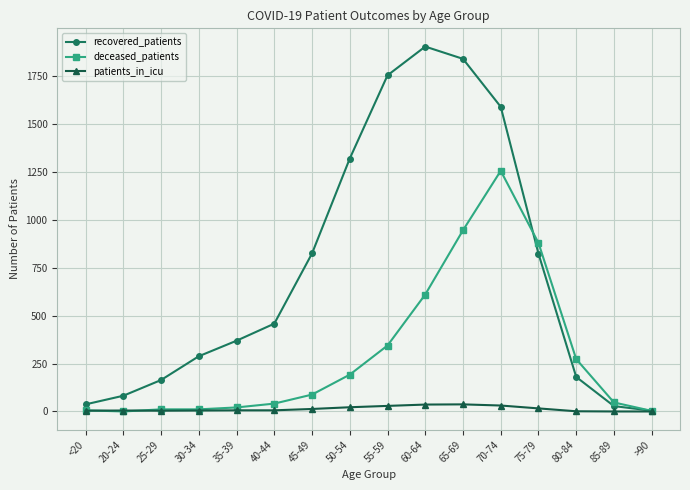

Where is deceased_patients nearest to the value 627?

60-64